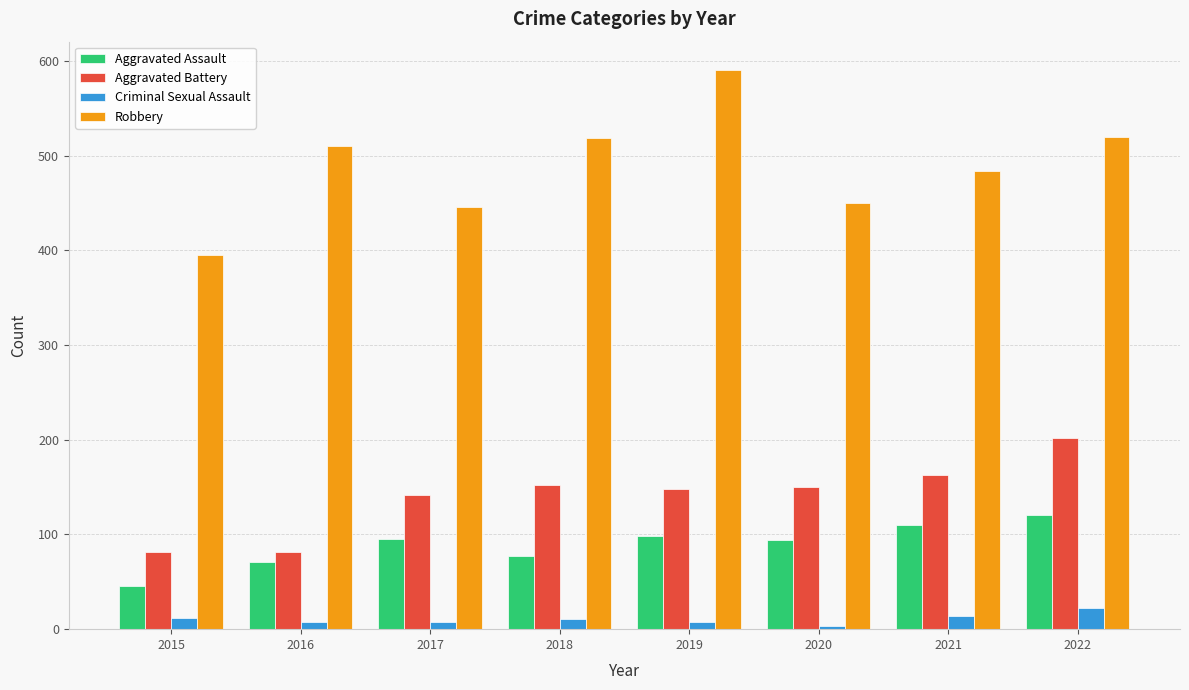

Which label corresponds to the smallest value in the chart?

2020